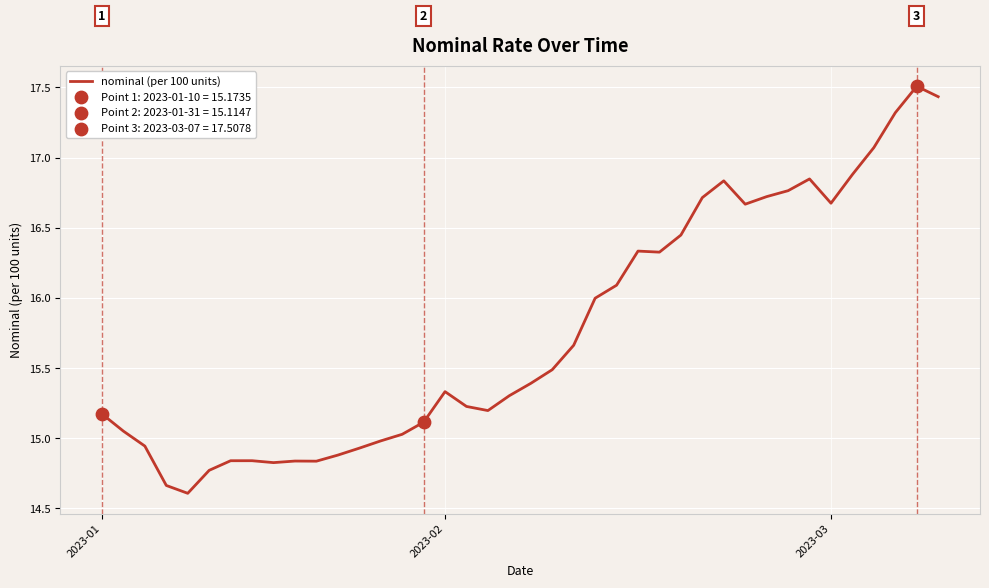

What is the difference between the maximum and minimum values?

2.9